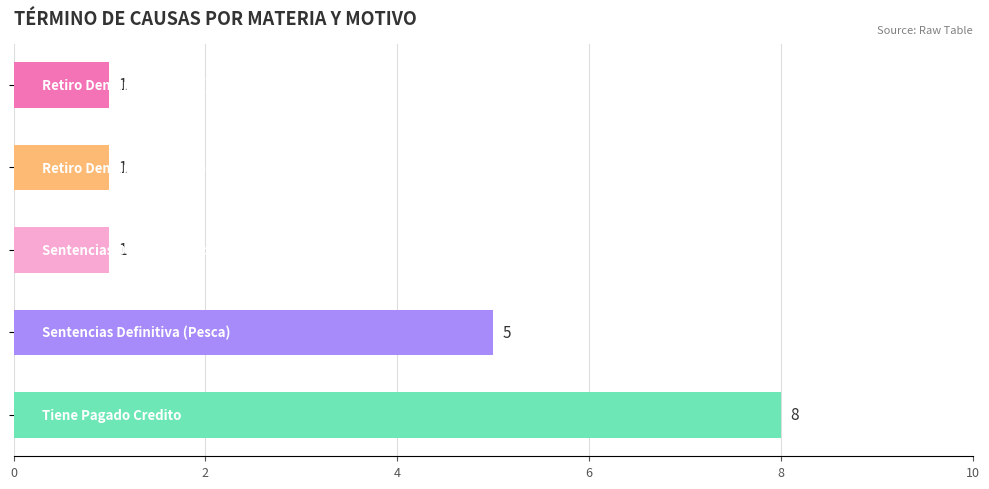

What is the value of the 3rd bar from the top?

1